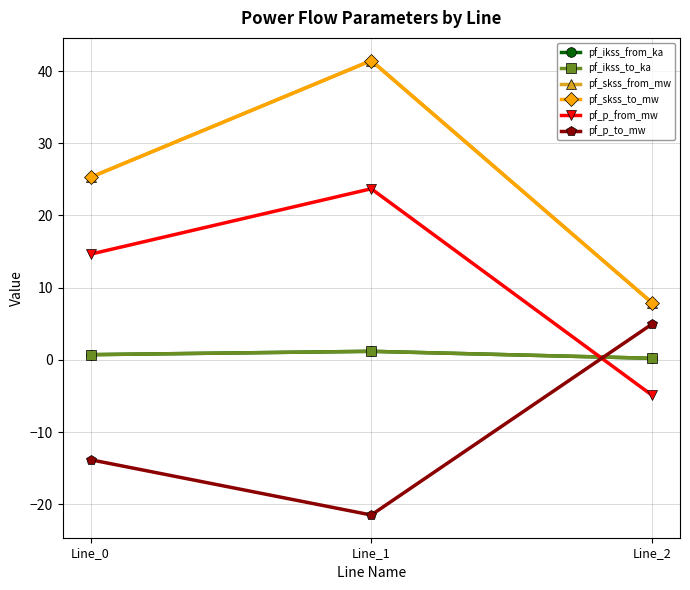

True or false: pf_p_from_mw has a value of 7.4 at Line_0.

False